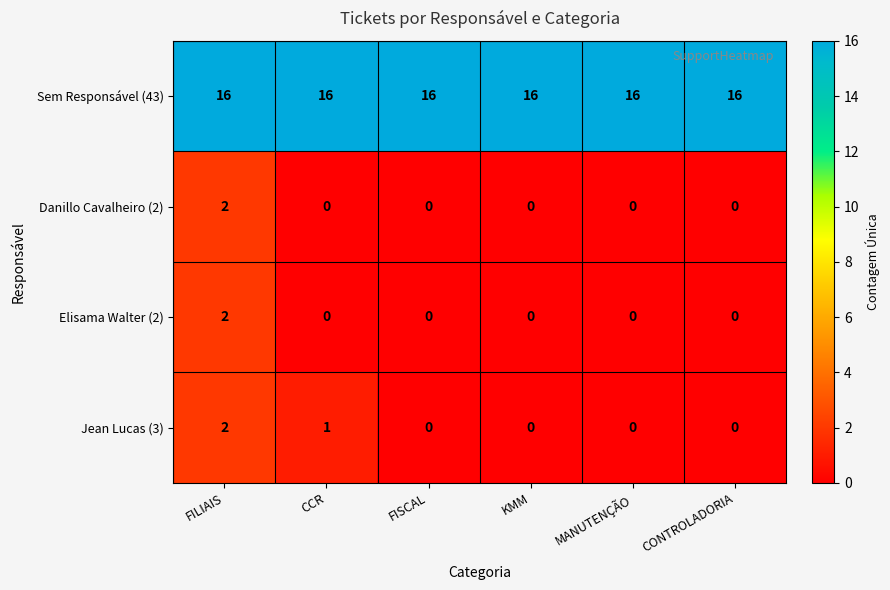

At which label is Jean Lucas (3) closest to 1?

CCR